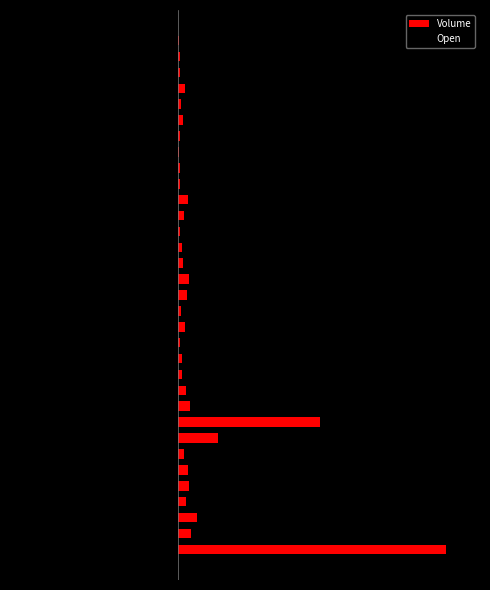

What is the value of the Open bar at the 13th from the left?

-160.0